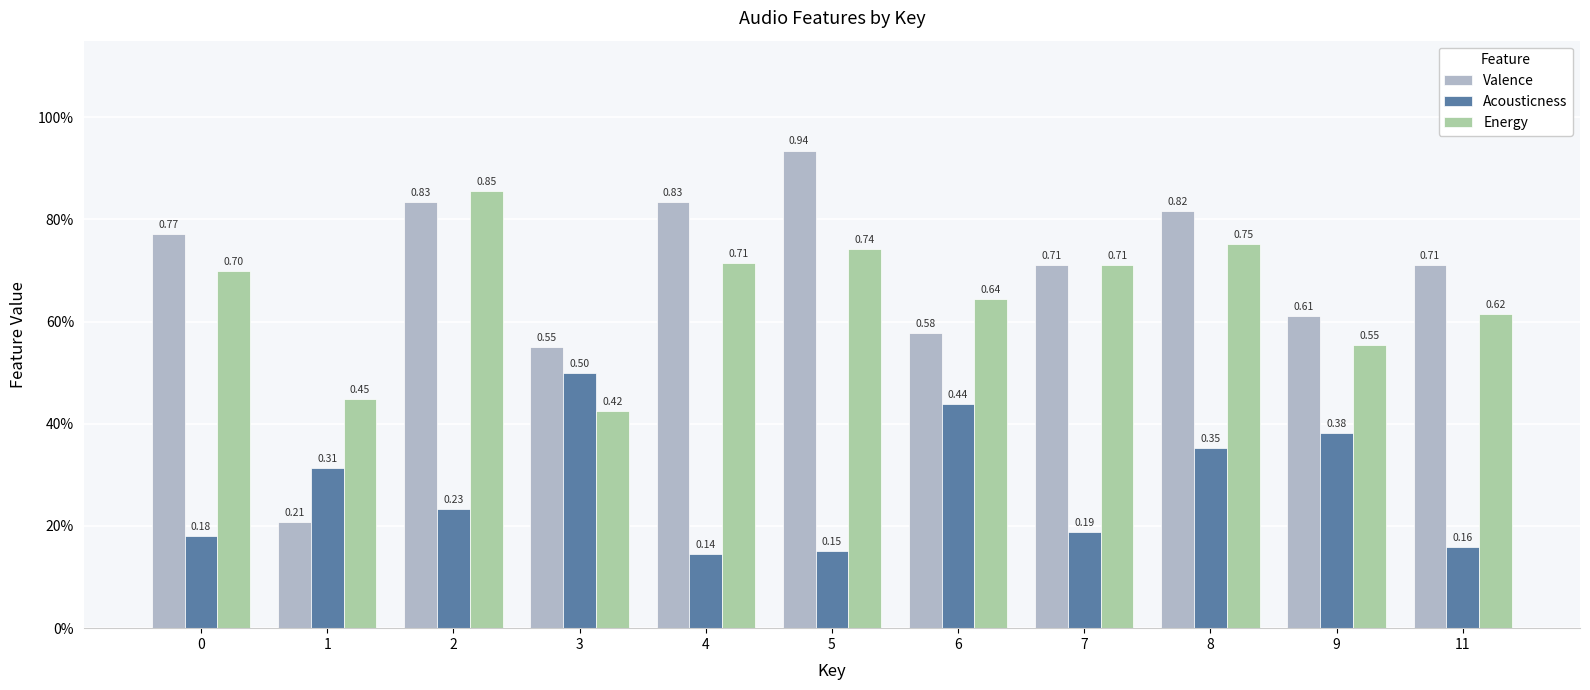

Between 1 and 7, which series saw the biggest shift?

Valence